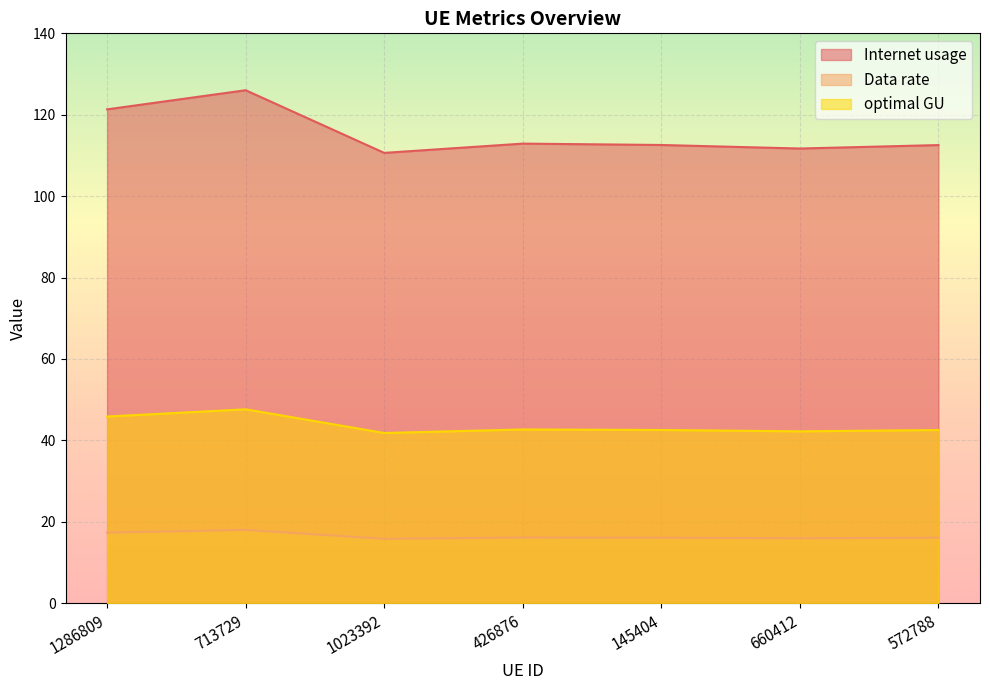

At which category does the chart reach its peak across all series?

713729